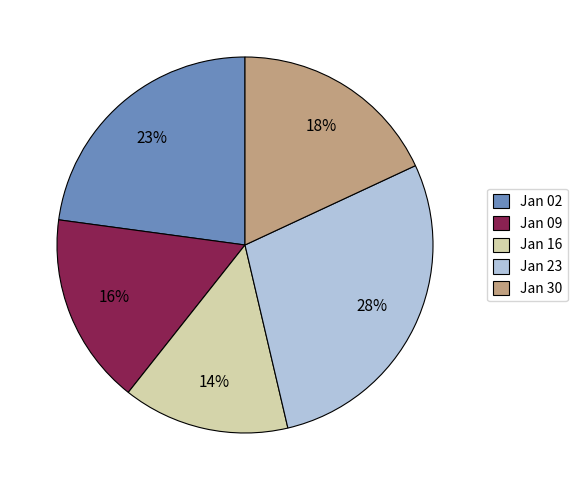

Is there a majority slice in this chart?

No